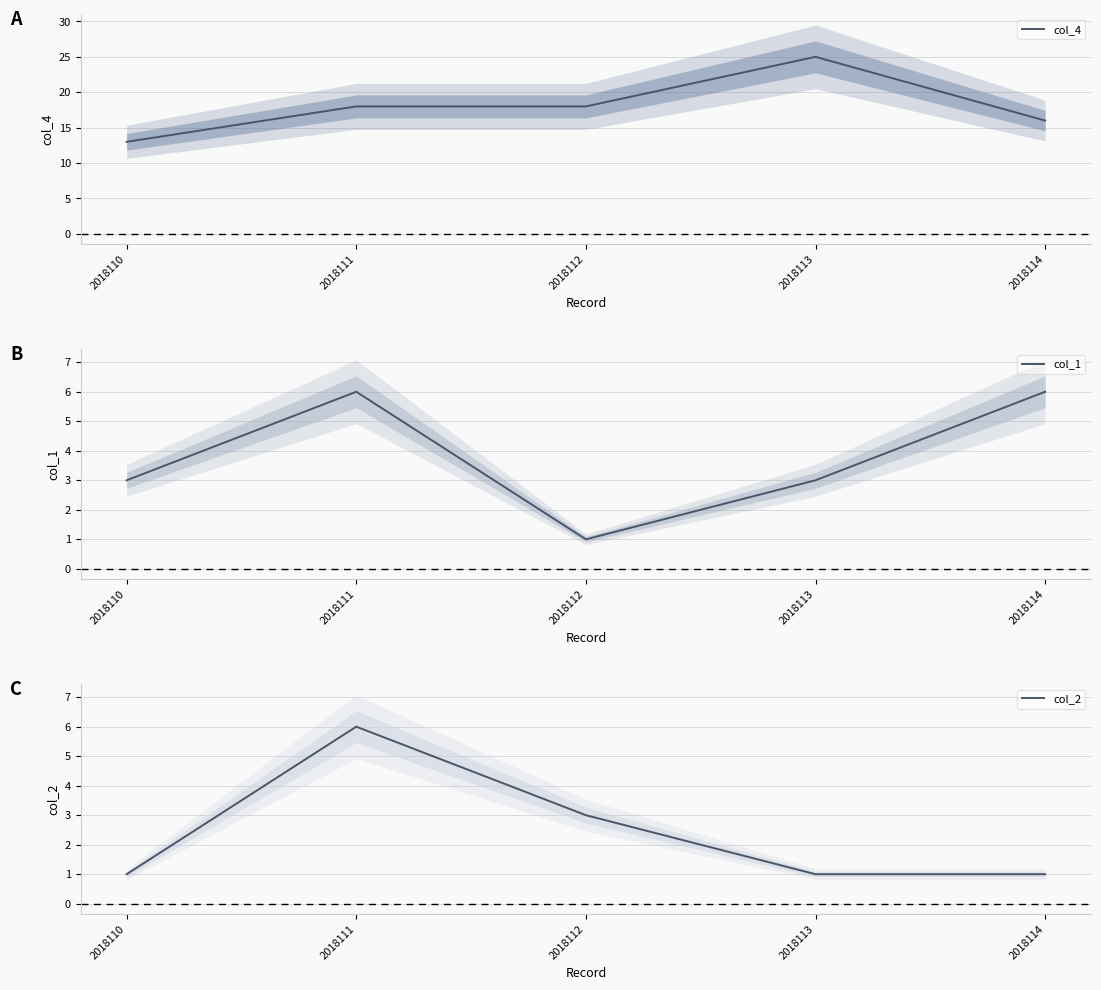

At how many categories does at least one series exceed 1?

5